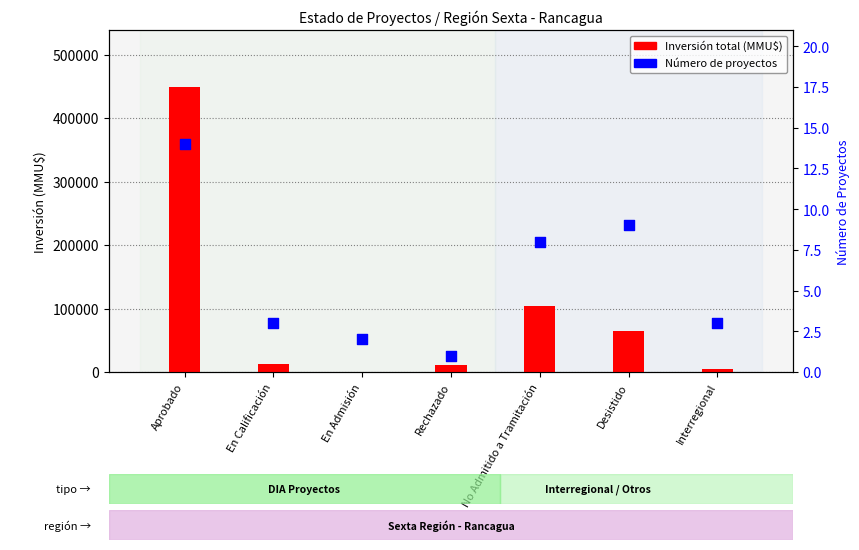

Which series has the largest Y range (max minus min)?

Inversión total (MMU$)